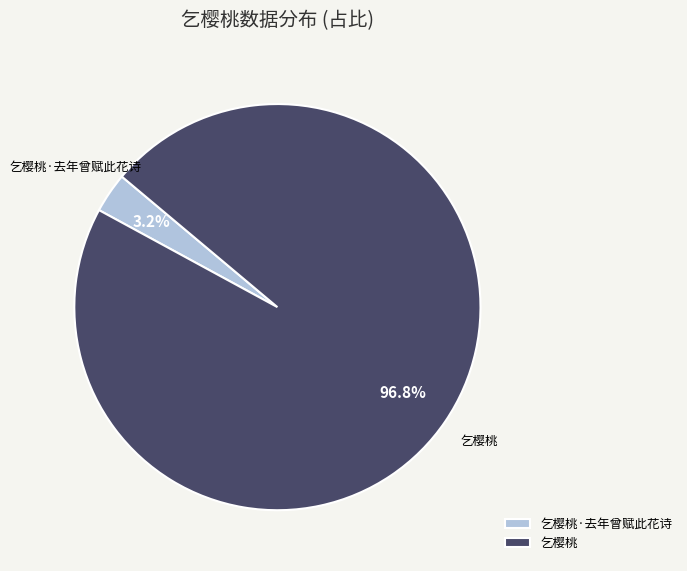

To the nearest percent, what is the combined percentage of 乞樱桃·去年曾赋此花诗 and 乞樱桃?

100%